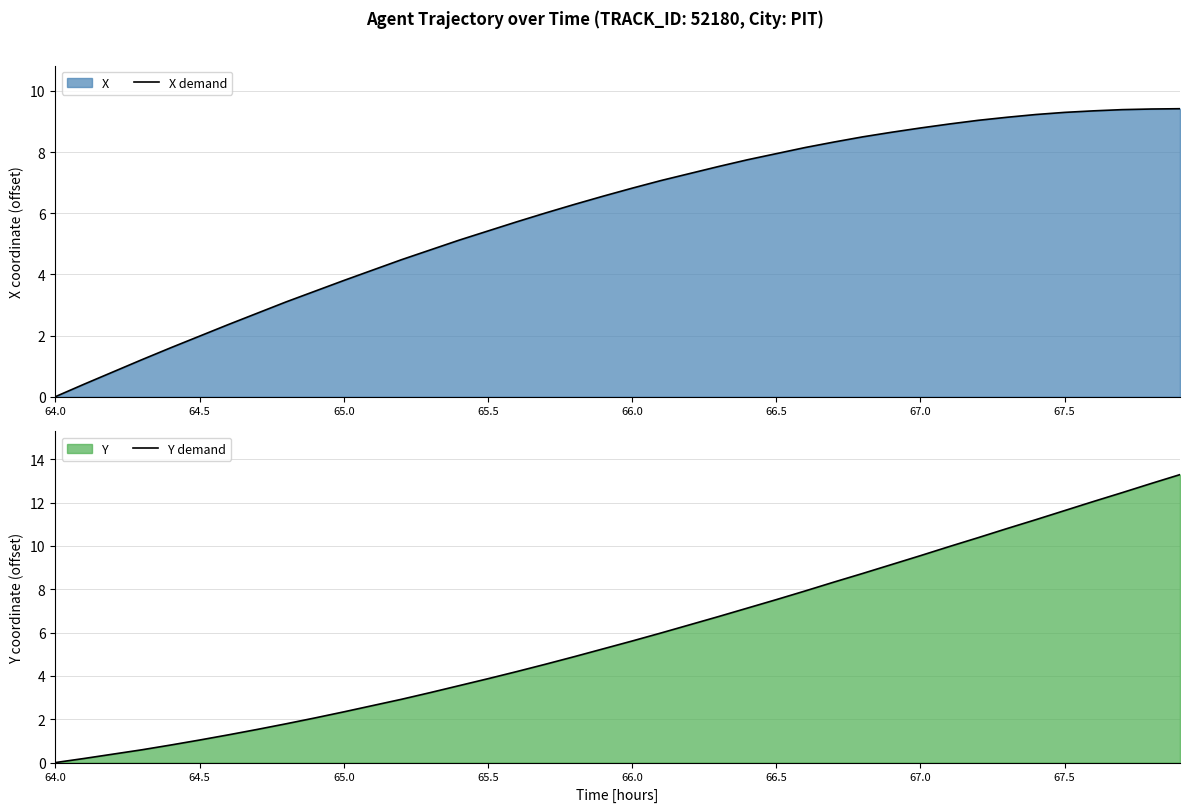

How many data points in Y demand are less than 5?

19